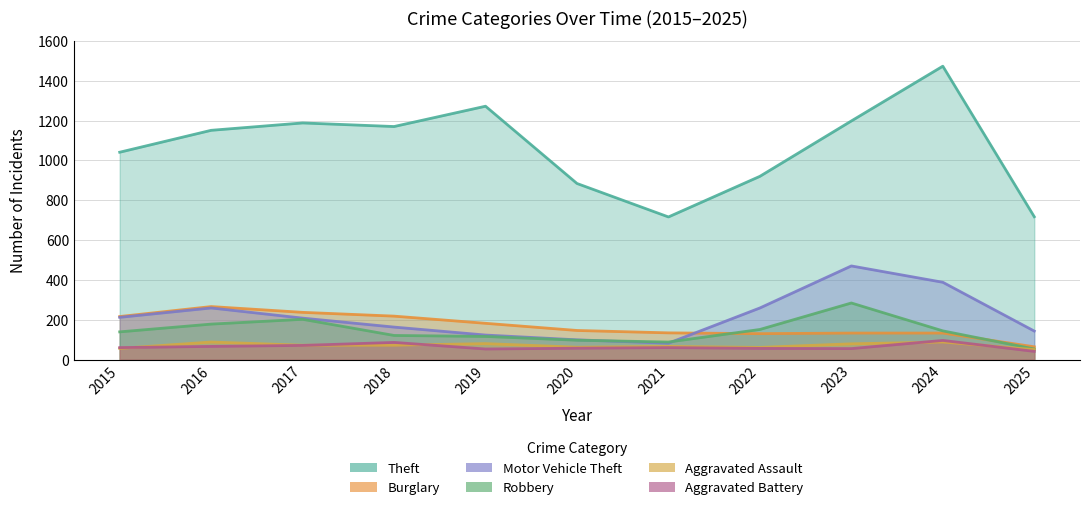

What is the total value across all series at 2017?

1978